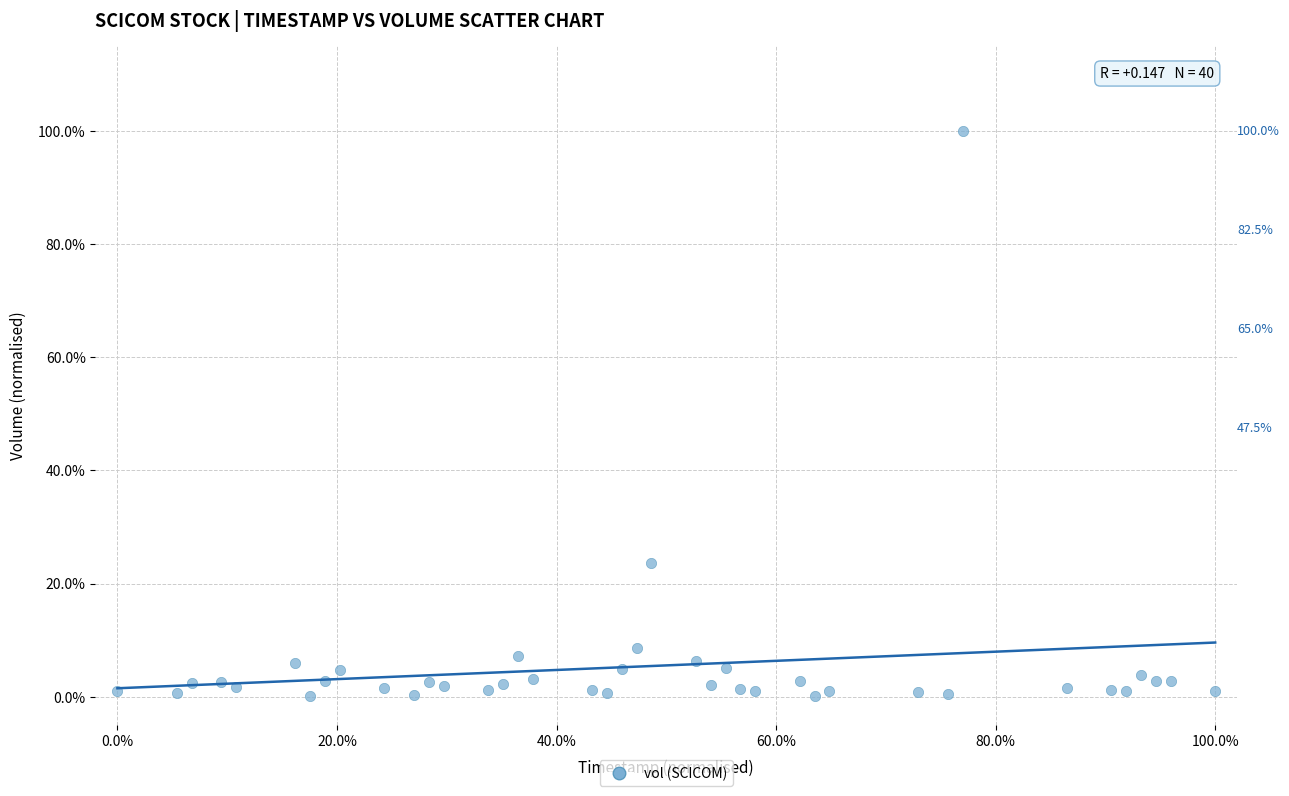

What is the range of Y values (max minus min)?

99.9